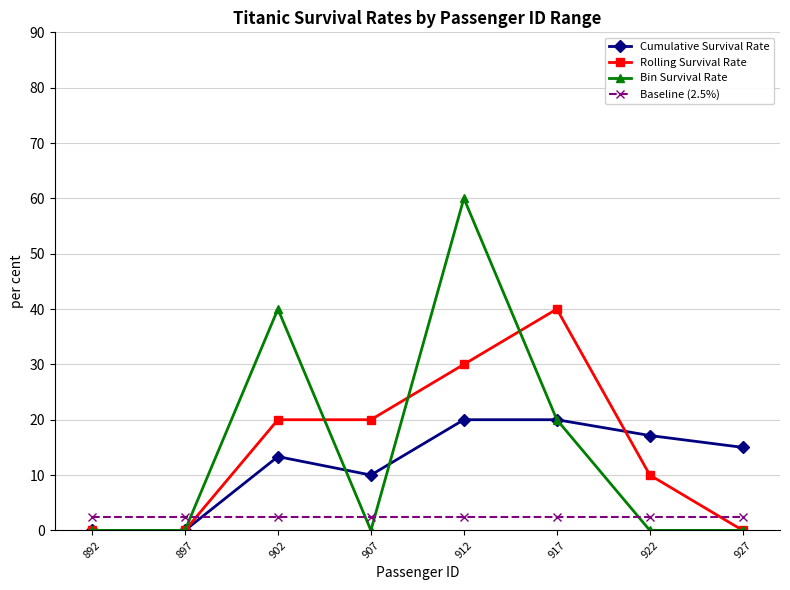

How many lines are shown in the chart?

4